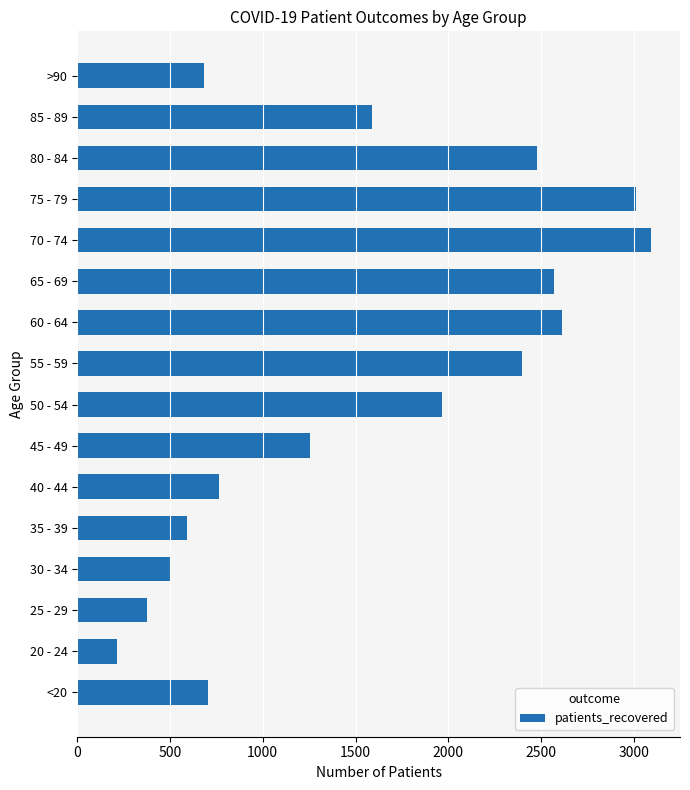

What is the ratio of the value at 35 - 39 to the value at 25 - 29?

1.6